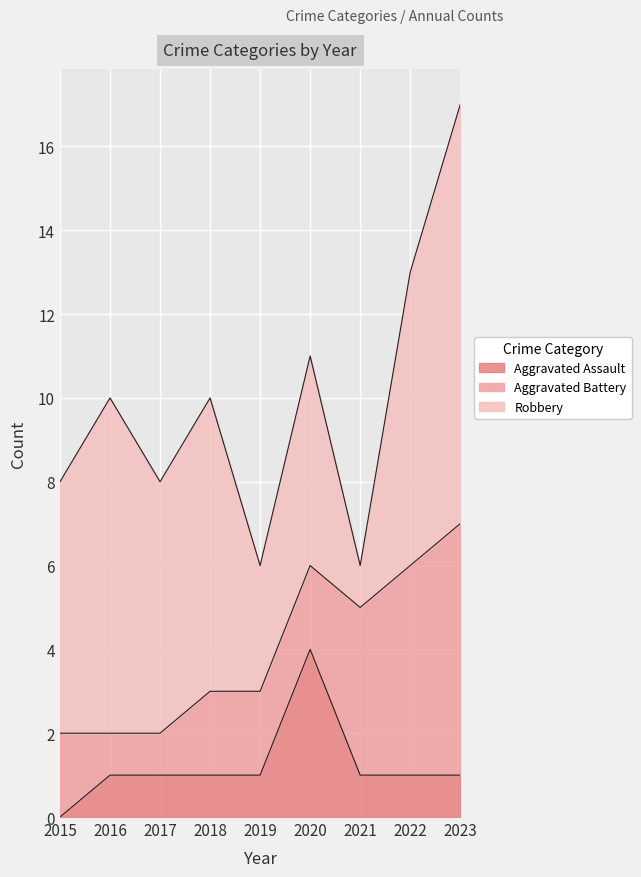

At which label is Aggravated Assault closest to 2?

2016